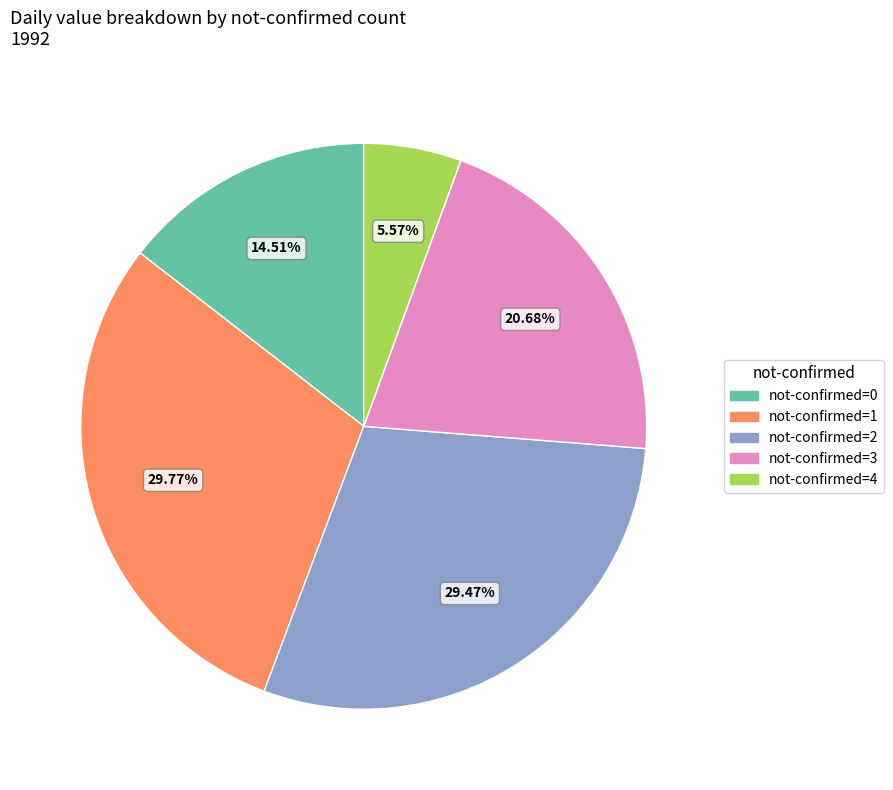

Do not-confirmed=0 and not-confirmed=1 together represent more than half of the pie?

No